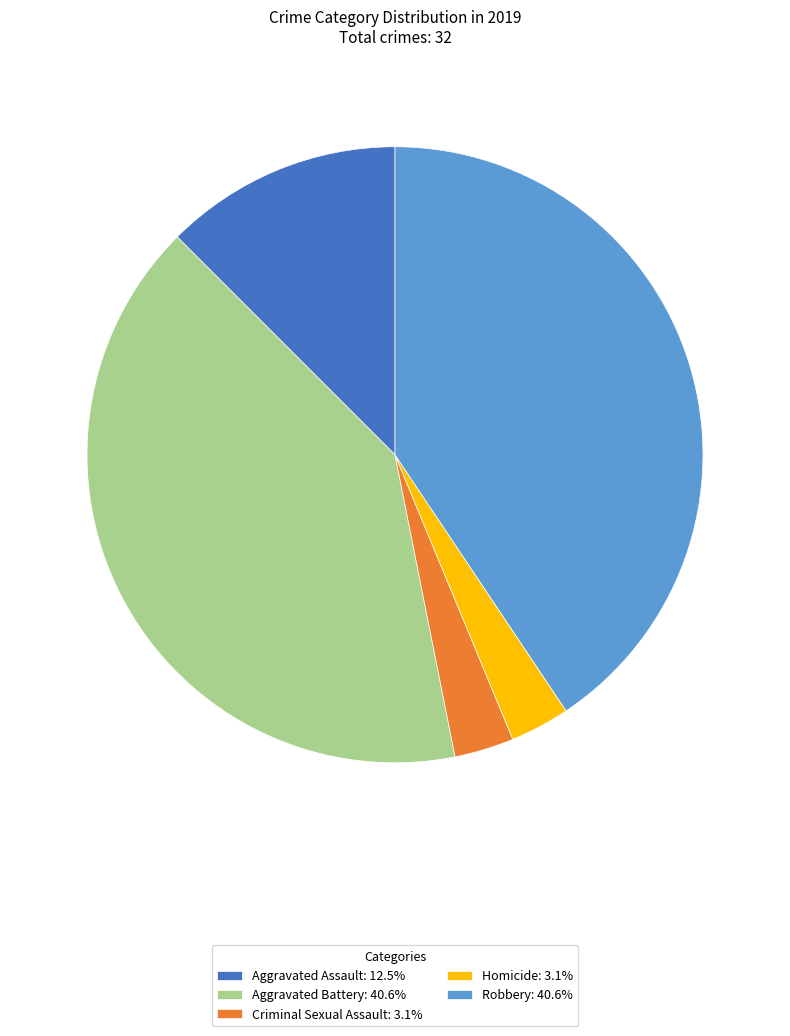

Approximately how many times larger is the value at Criminal Sexual Assault: 3.1% compared to Homicide: 3.1%?

1.0